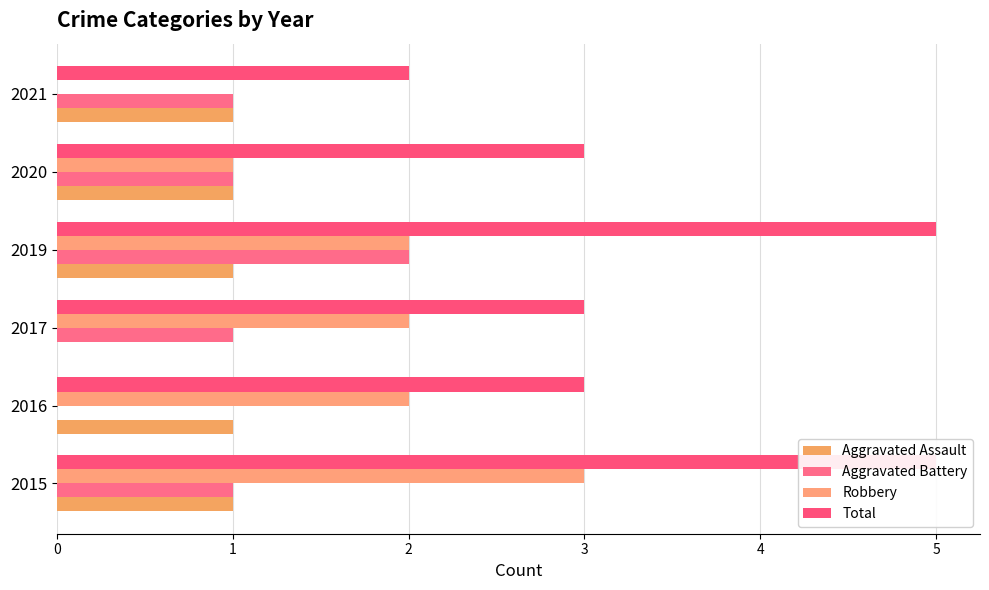

The value of Total at 2015 is 5. True or false?

True